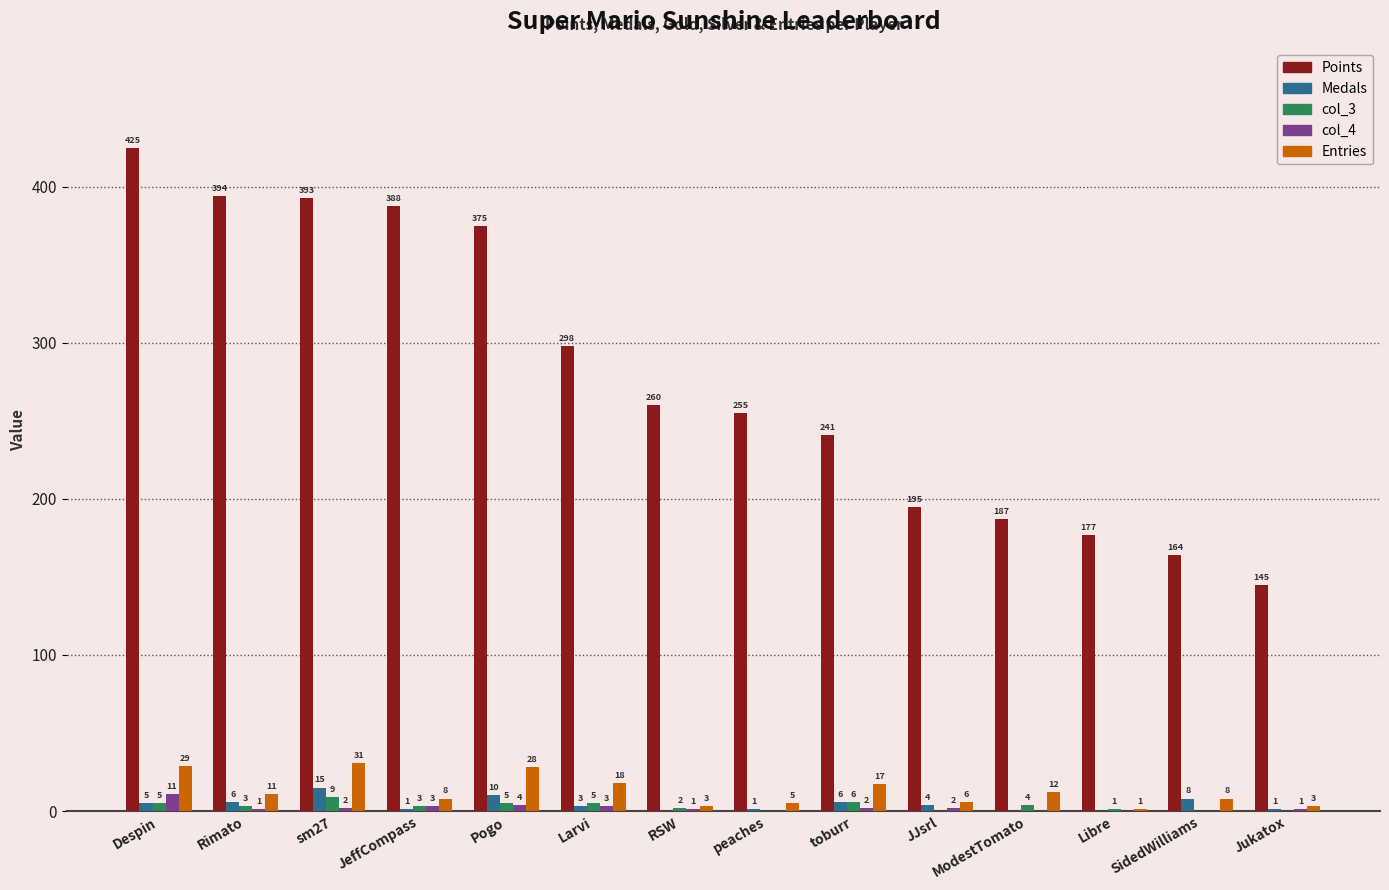

Reading left to right, what are all the values shown in this chart?

Points: Despin=425	Rimato=394	sm27=393	JeffCompass=388	Pogo=375	Larvi=298	RSW=260	peaches=255	toburr=241	JJsrl=195	ModestTomato=187	Libre=177	SidedWilliams=164	Jukatox=145
Medals: Despin=5	Rimato=6	sm27=15	JeffCompass=1	Pogo=10	Larvi=3	RSW=0	peaches=1	toburr=6	JJsrl=4	ModestTomato=0	Libre=0	SidedWilliams=8	Jukatox=1
col_3: Despin=5	Rimato=3	sm27=9	JeffCompass=3	Pogo=5	Larvi=5	RSW=2	peaches=0	toburr=6	JJsrl=0	ModestTomato=4	Libre=1	SidedWilliams=0	Jukatox=0
col_4: Despin=11	Rimato=1	sm27=2	JeffCompass=3	Pogo=4	Larvi=3	RSW=1	peaches=0	toburr=2	JJsrl=2	ModestTomato=0	Libre=0	SidedWilliams=0	Jukatox=1
Entries: Despin=29	Rimato=11	sm27=31	JeffCompass=8	Pogo=28	Larvi=18	RSW=3	peaches=5	toburr=17	JJsrl=6	ModestTomato=12	Libre=1	SidedWilliams=8	Jukatox=3